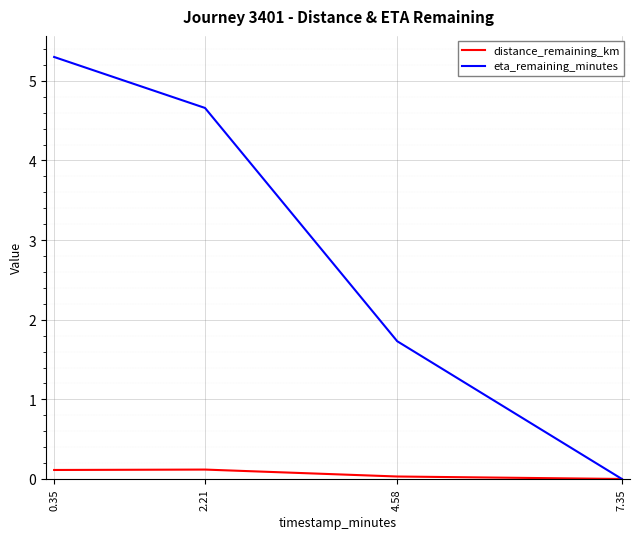

What is the spread (max minus min) of values at 0.35?

5.2